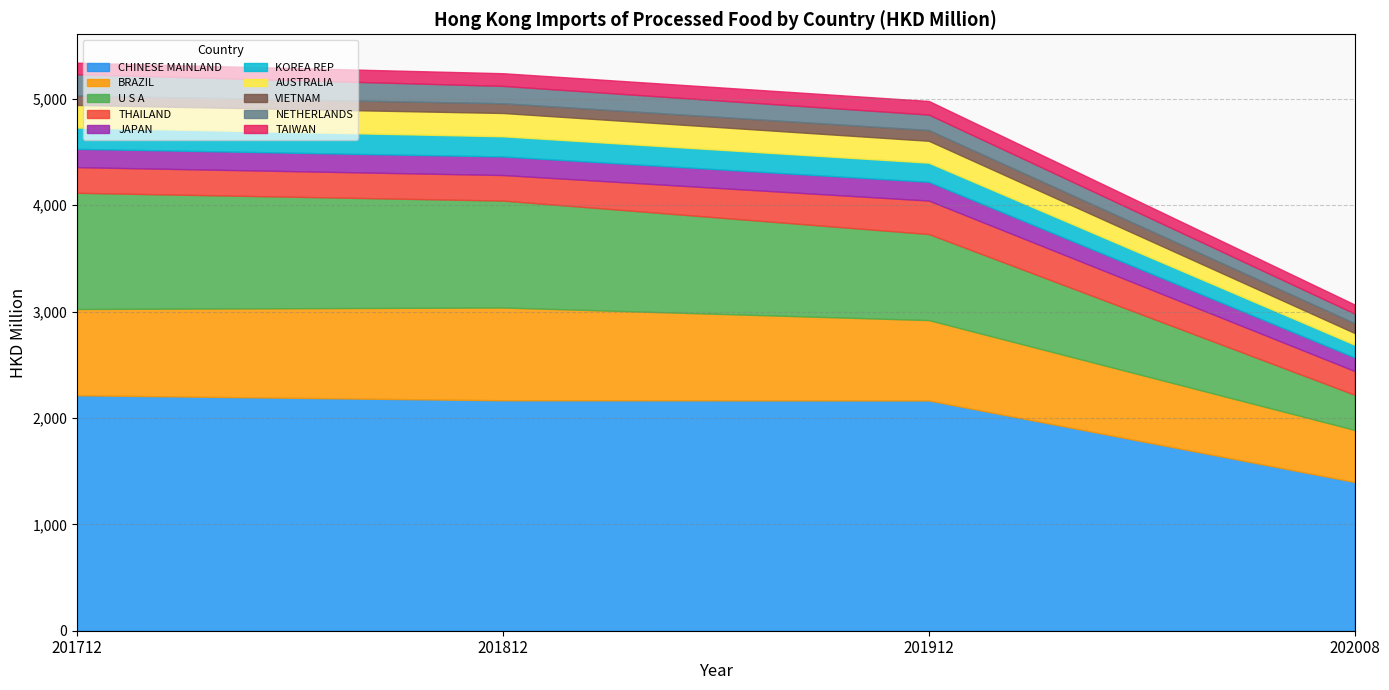

The value of 201712 at JAPAN is 246.2. True or false?

False